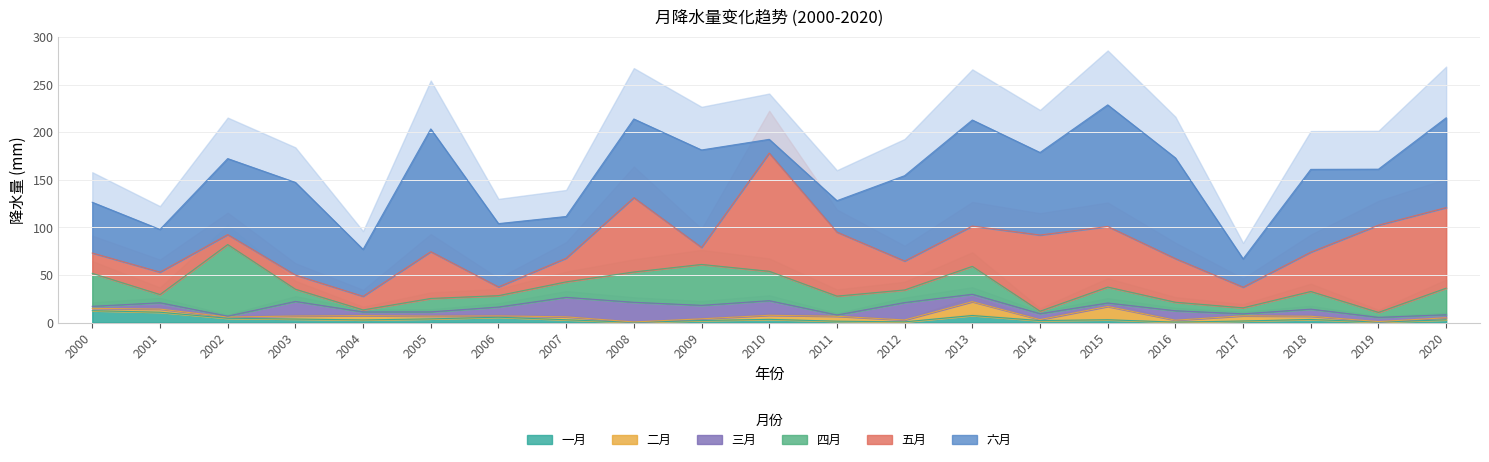

After their last crossing, which series has the higher values: 六月 or 五月?

六月